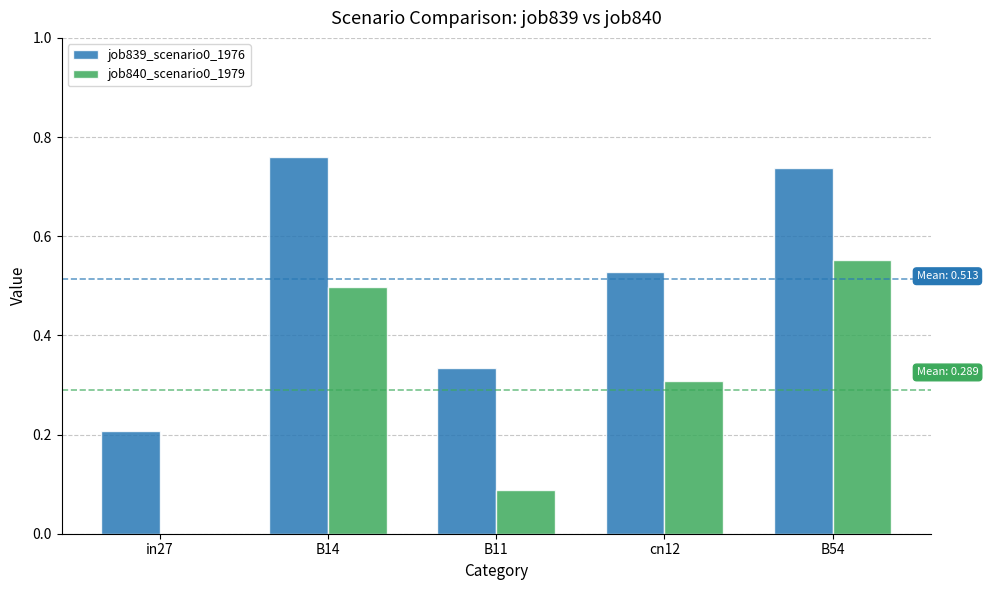

True or false: job839_scenario0_1976 has a value of 0.5 at B54.

False